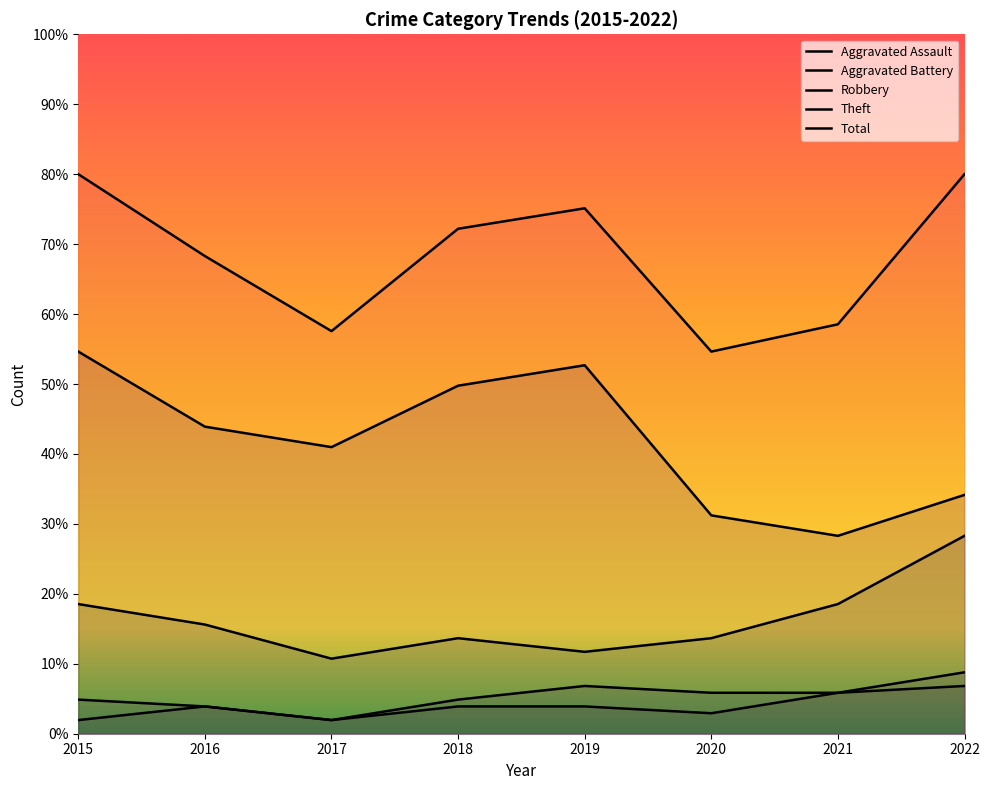

What is the spread (max minus min) of values at 2019?

71.2